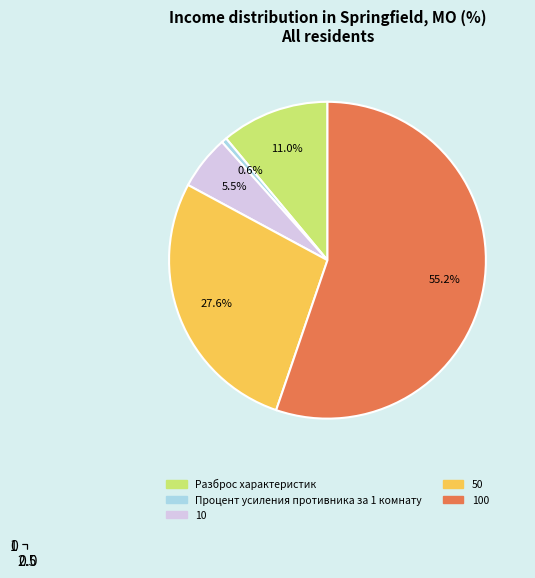

The 100 slice represents 55% of the pie. True or false?

True